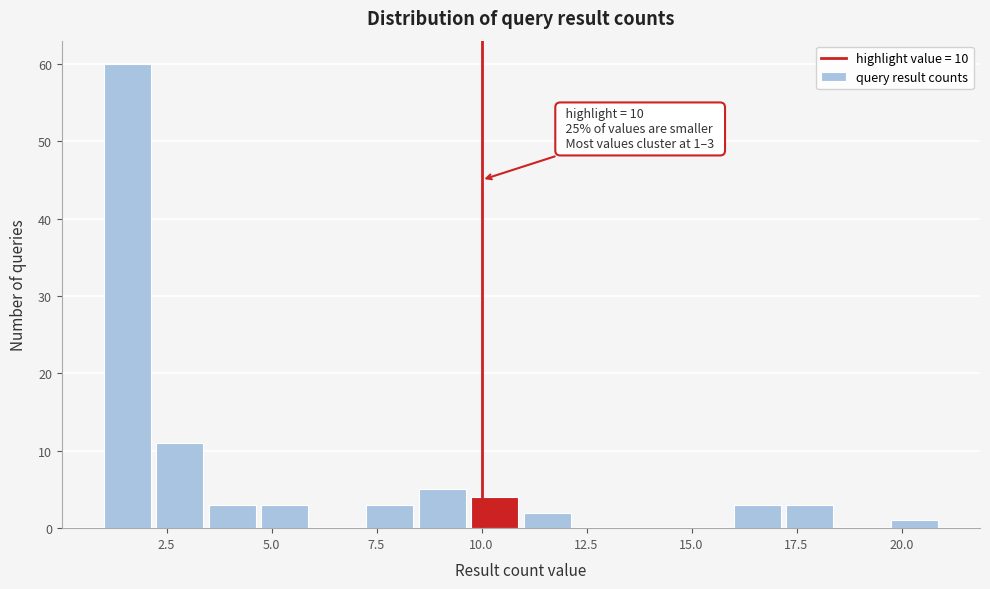

Read against the x-axis, roughly where is the centre of the tallest bar?

1.5